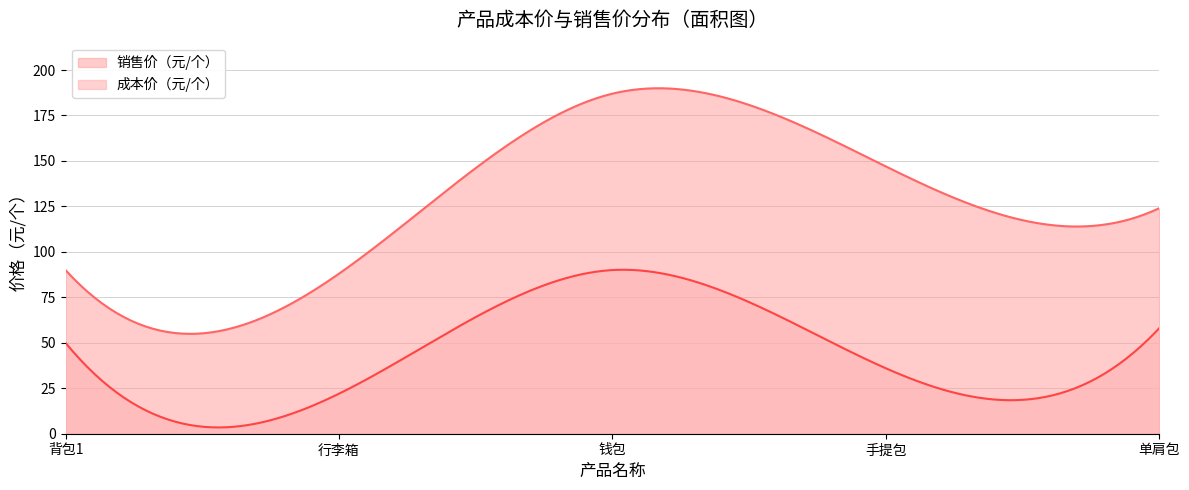

Count the number of categories in the chart.

300